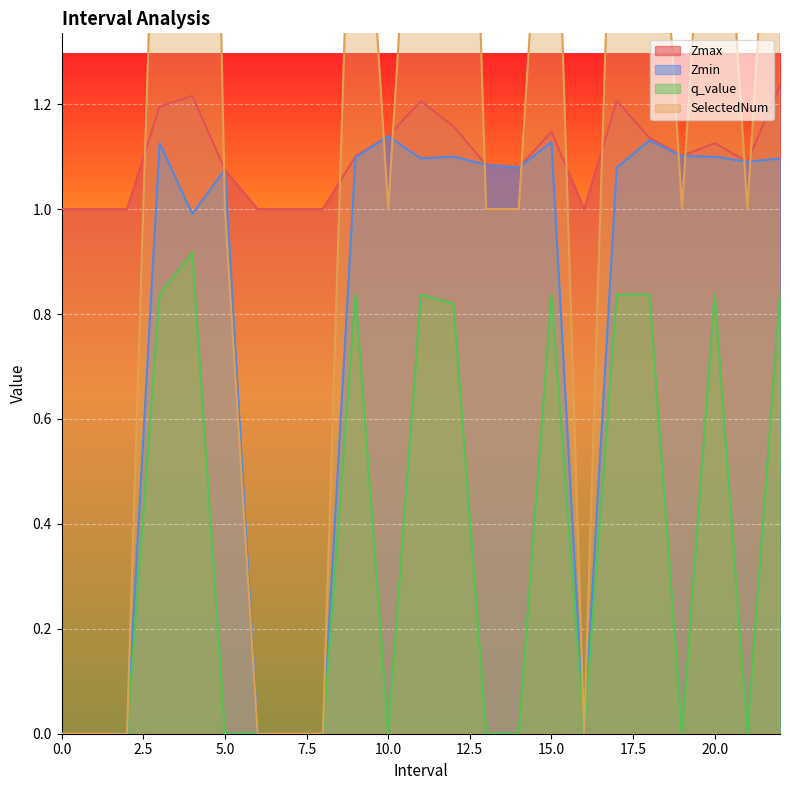

What is the sum of the Zmax values at 8 and 2?

2.0